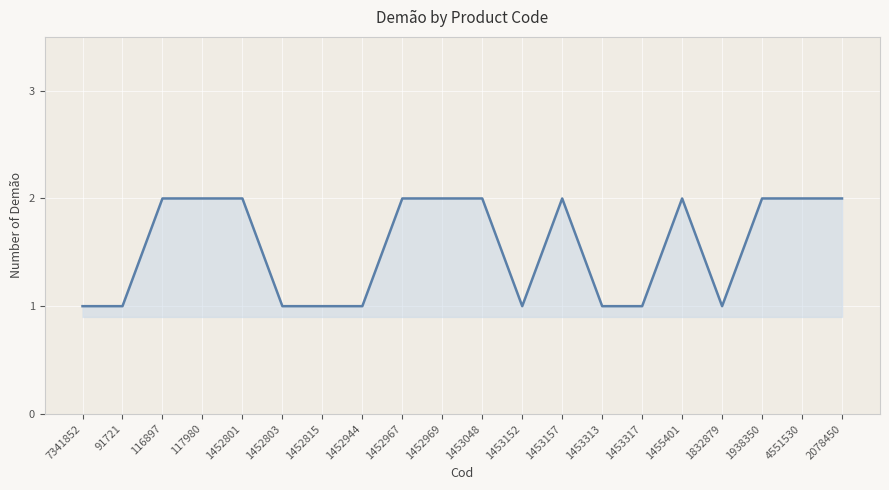

Between 7341852 and 1453157, which is larger?

1453157